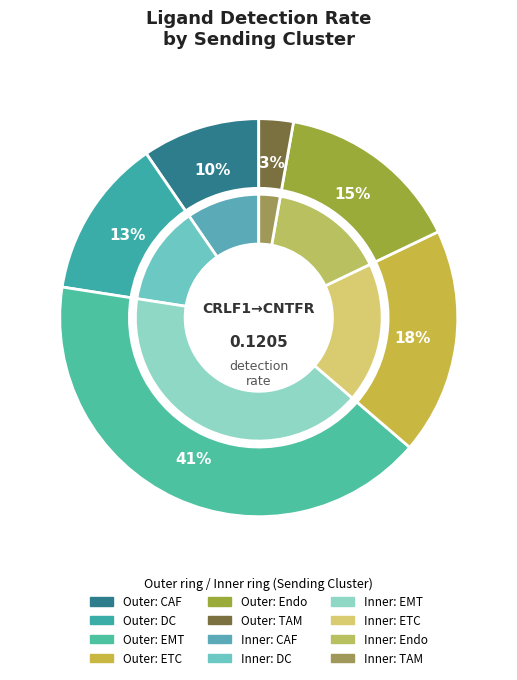

True or false: ETC accounts for 30% of the total.

False